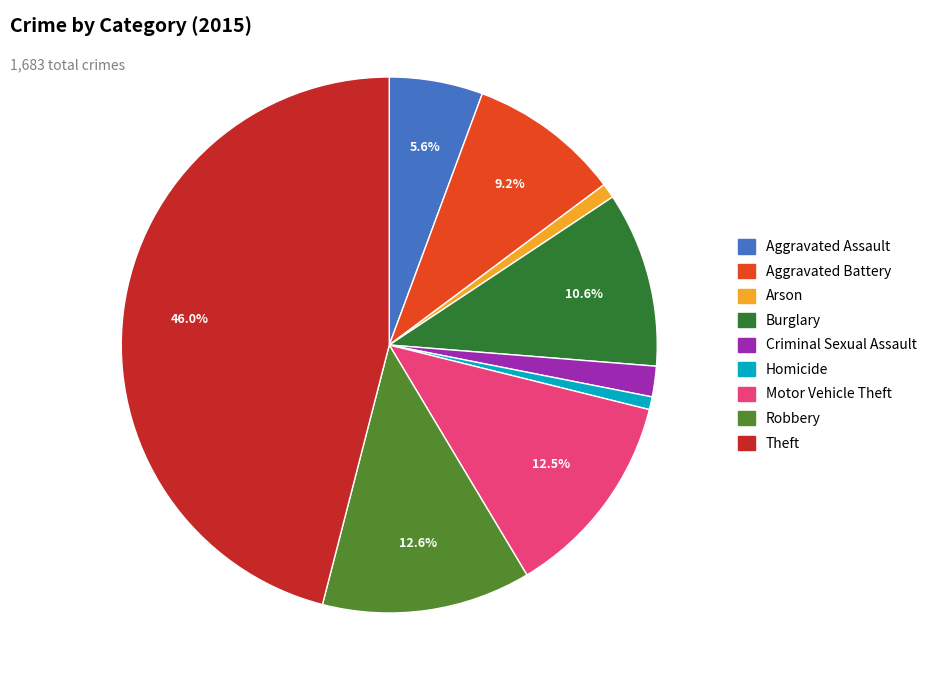

What percentage is NOT represented by Aggravated Battery?

90.8%